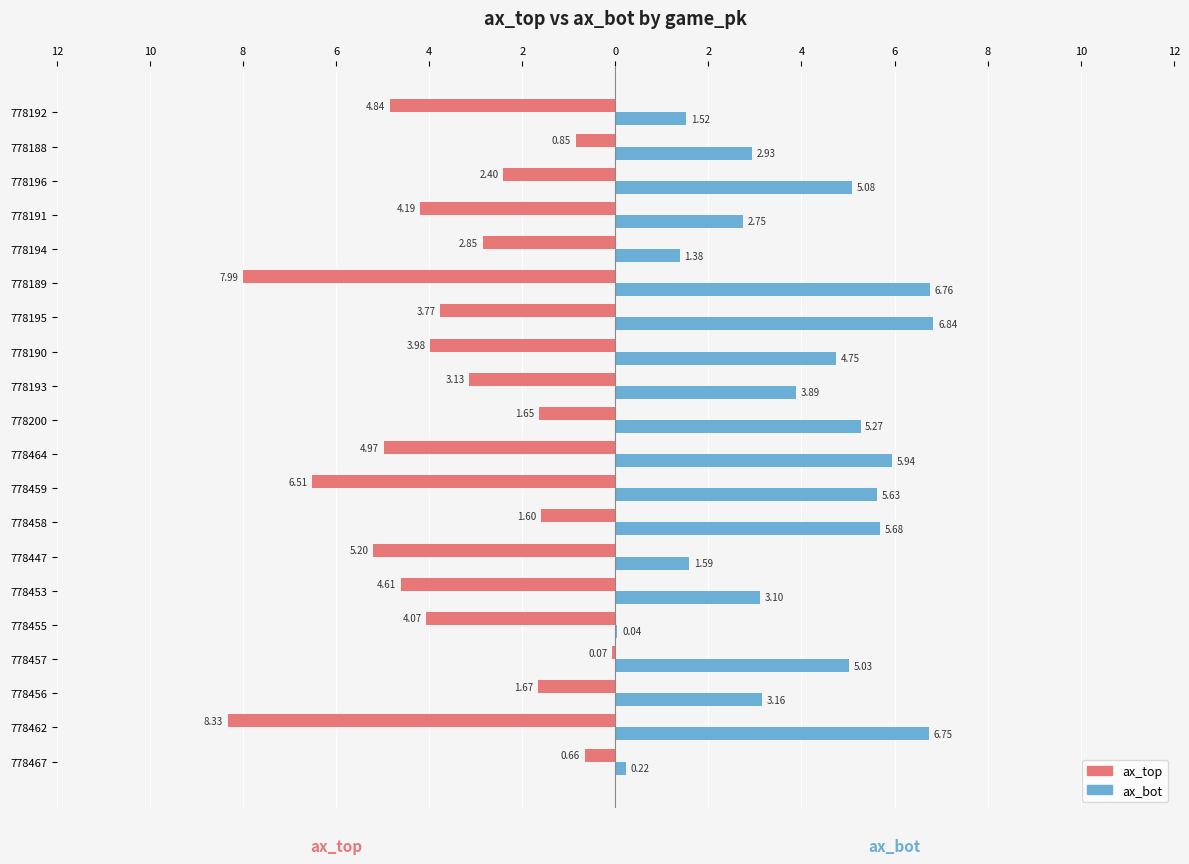

What are all the series names shown in the legend?

ax_top, ax_bot